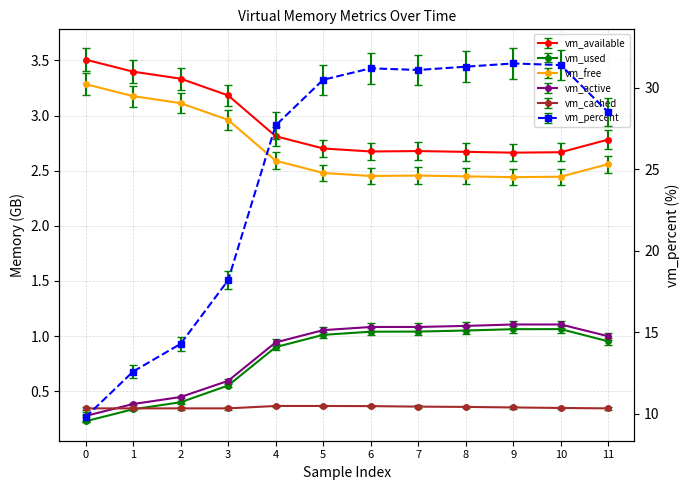

Which category has the highest value in the vm_used series?

10